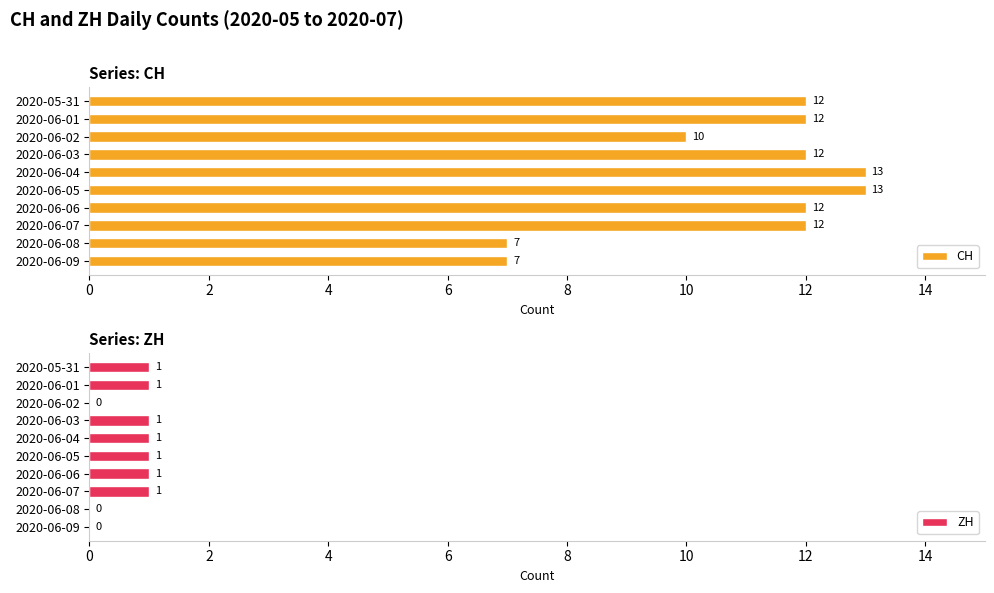

Is it true that CH equals 16 at 2020-05-31?

False